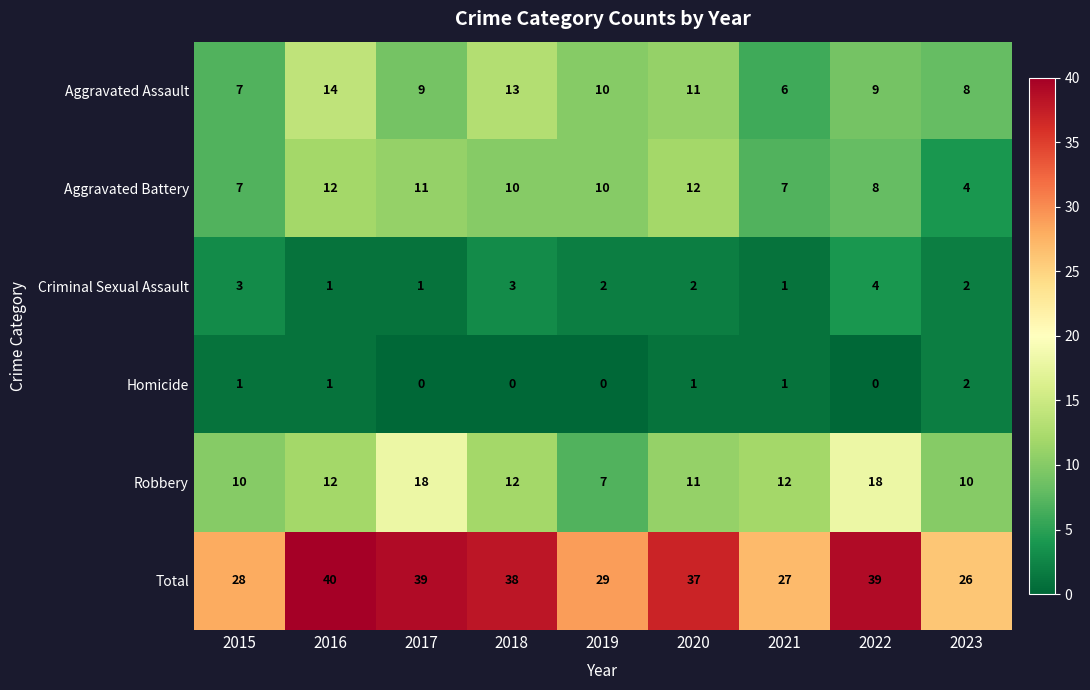

What is the approximate value of Total at 2020, to the nearest 5?

35